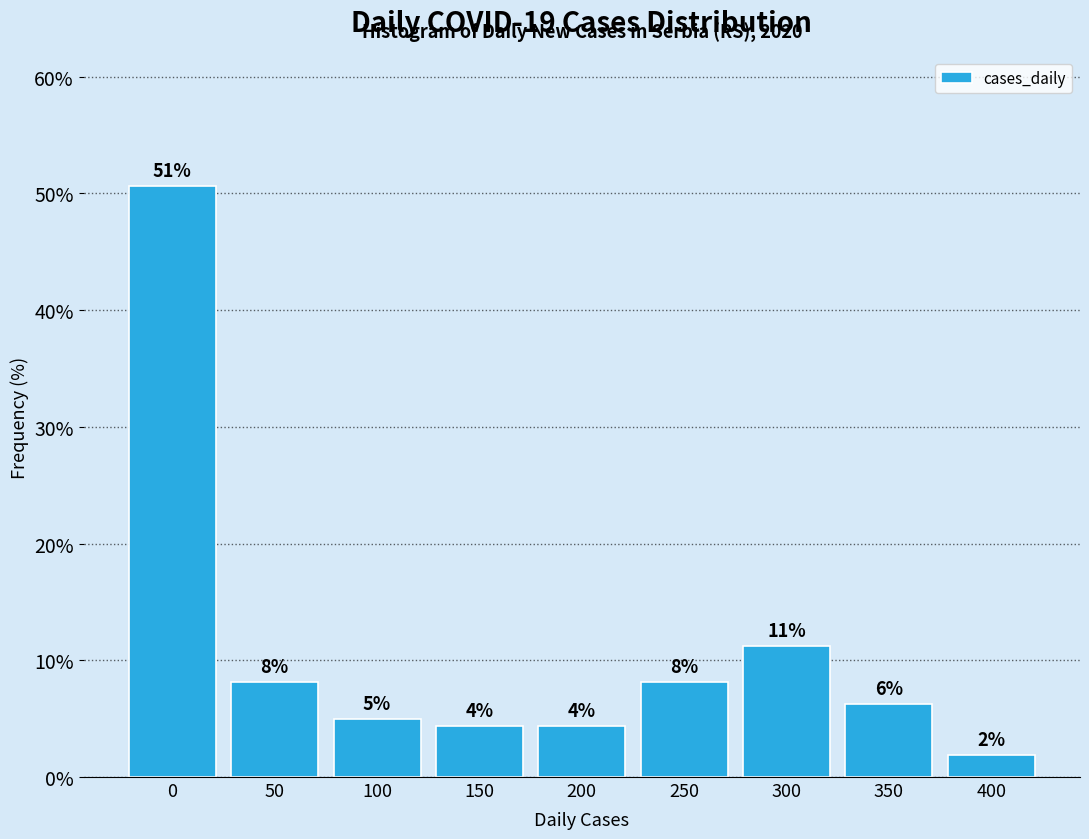

How many bars are there in total?

9